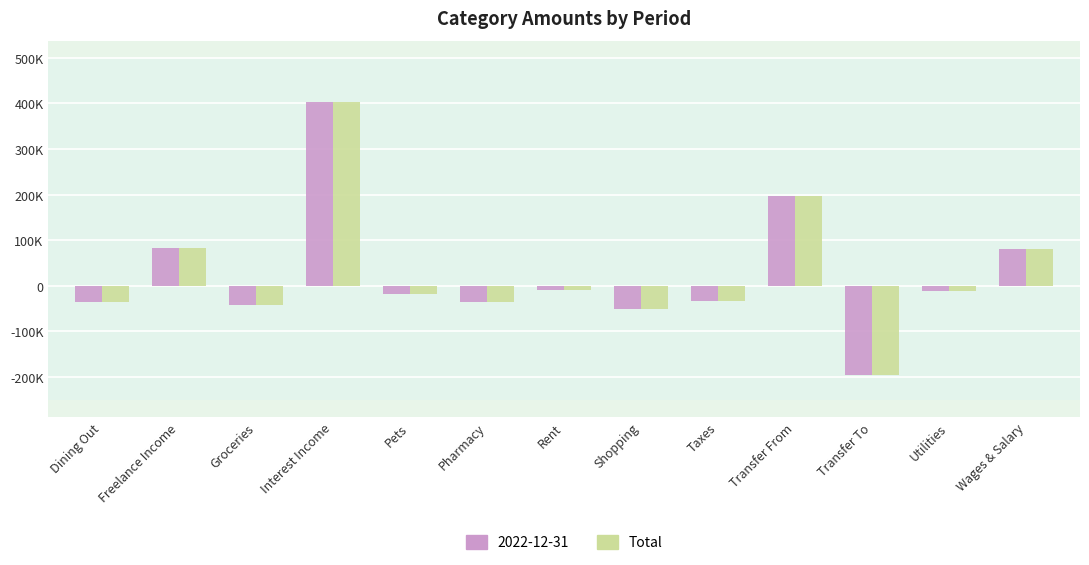

What are all the series names shown in the legend?

2022-12-31, Total